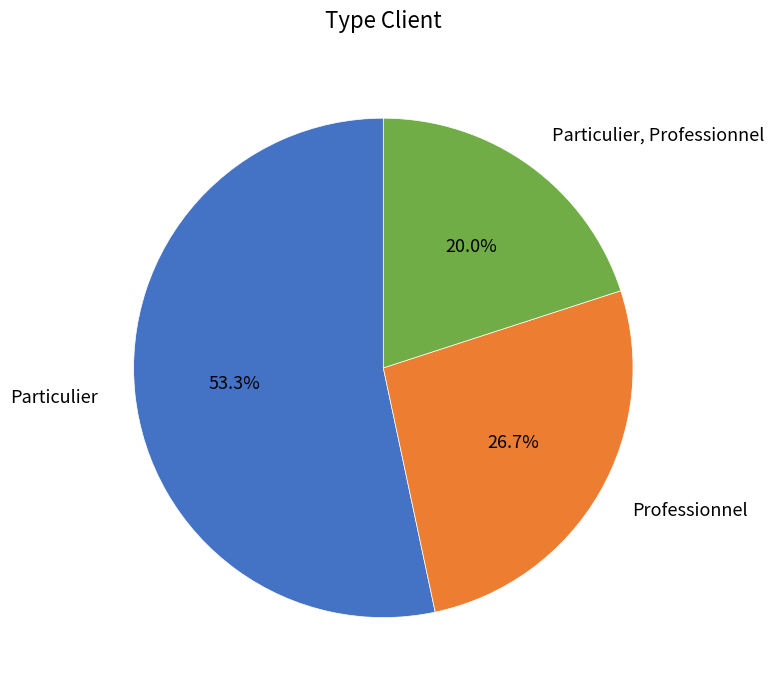

What percentage is NOT represented by Particulier?

46.7%